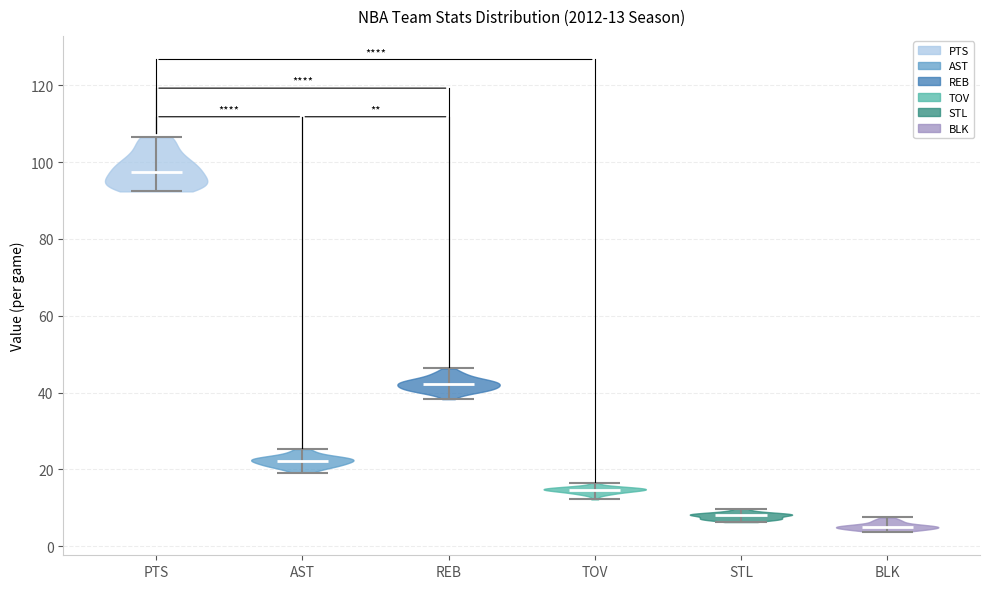

Which violin has the highest median line?

PTS